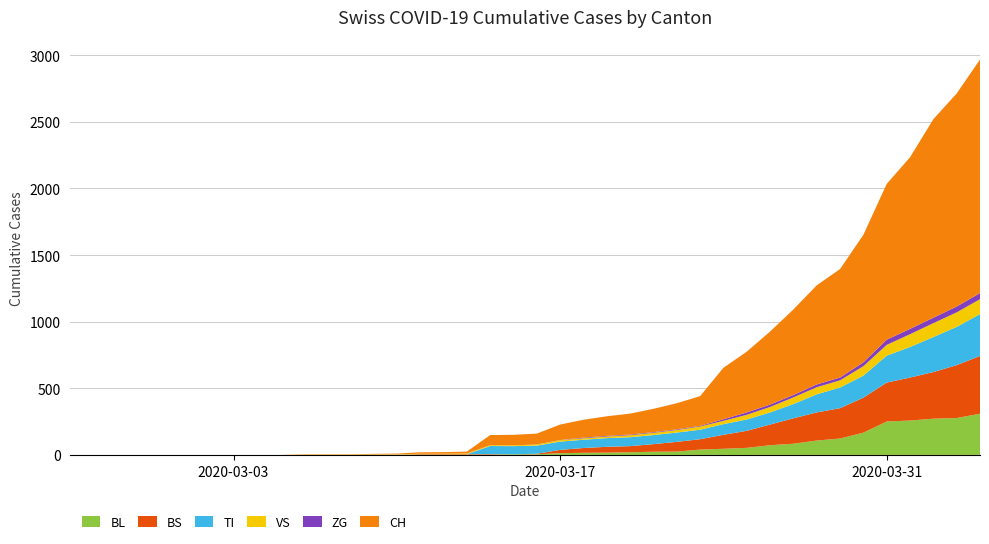

Reading left to right, what are all the values shown in this chart?

BL: 0=0	1=0	2=0	3=0	4=0	5=0	6=0	7=0	8=0	9=0	10=0	11=0	12=0	13=1	14=2	15=2	16=2	17=2	18=2	19=5	20=5	21=13	22=16	23=17	24=20	25=24	26=25	27=40	28=46	29=53	30=73	31=84	32=108	33=123	34=167	35=251	36=258	37=272	38=277	39=309
BS: 0=0	1=0	2=0	3=0	4=0	5=0	6=0	7=0	8=0	9=0	10=0	11=0	12=0	13=0	14=0	15=4	16=4	17=4	18=4	19=0	20=4	21=25	22=36	23=44	24=46	25=57	26=73	27=78	28=105	29=128	30=155	31=191	32=211	33=228	34=263	35=292	36=323	37=350	38=397	39=434
TI: 0=0	1=0	2=0	3=0	4=0	5=0	6=0	7=0	8=0	9=0	10=0	11=0	12=0	13=0	14=0	15=0	16=0	17=0	18=61	19=61	20=61	21=62	22=62	23=65	24=67	25=68	26=70	27=71	28=80	29=85	30=91	31=107	32=136	33=155	34=165	35=202	36=229	37=263	38=287	39=314
VS: 0=0	1=0	2=0	3=0	4=0	5=0	6=0	7=0	8=0	9=0	10=2	11=2	12=2	13=2	14=2	15=3	16=3	17=5	18=6	19=6	20=8	21=11	22=11	23=12	24=15	25=17	26=19	27=24	28=25	29=35	30=41	31=50	32=53	33=54	34=71	35=81	36=96	37=104	38=109	39=112
ZG: 0=0	1=0	2=0	3=0	4=0	5=0	6=0	7=0	8=0	9=0	10=0	11=0	12=0	13=0	14=0	15=0	16=0	17=0	18=0	19=0	20=0	21=1	22=5	23=5	24=5	25=5	26=5	27=5	28=12	29=18	30=18	31=18	32=21	33=21	34=29	35=39	36=40	37=41	38=44	39=46
CH: 0=0	1=0	2=0	3=0	4=0	5=0	6=0	7=0	8=0	9=0	10=3	11=3	12=3	13=5	14=6	15=11	16=12	17=14	18=76	19=79	20=82	21=116	22=134	23=147	24=157	25=175	26=196	27=223	28=386	29=456	30=548	31=642	32=744	33=814	34=957	35=1169	36=1288	37=1490	38=1599	39=1753